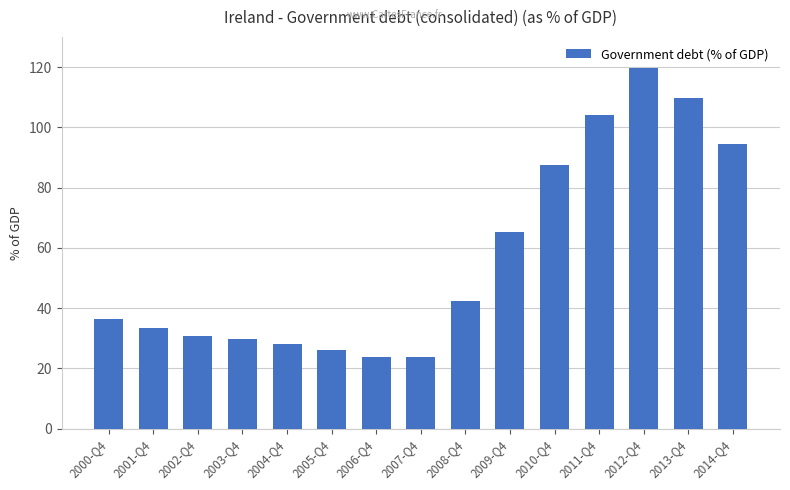

Count the number of values greater than 36.

8